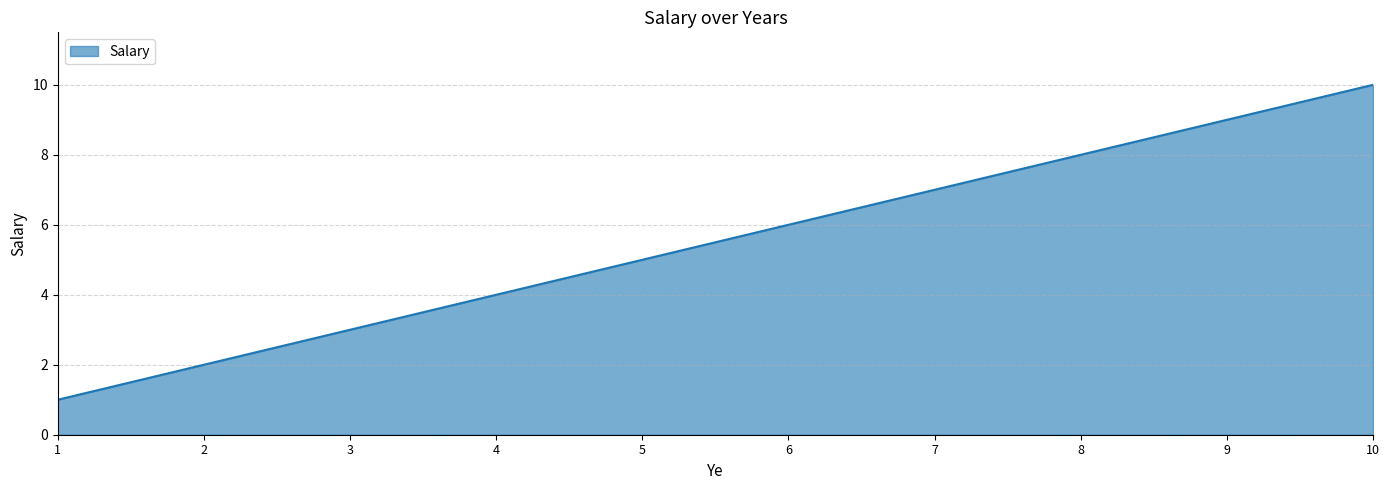

Reading left to right, what are all the values shown in this chart?

1	2	3	4	5	6	7	8	9	10